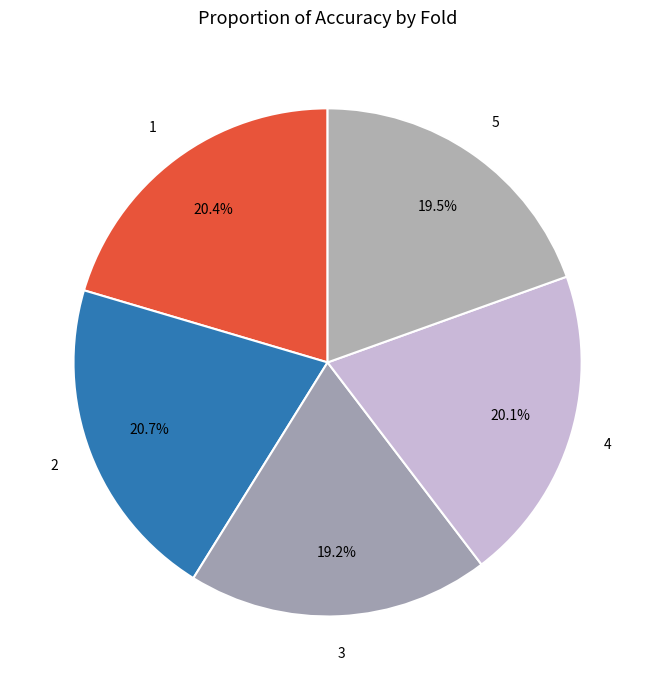

To the nearest percent, what is the combined percentage of 1 and 3?

40%